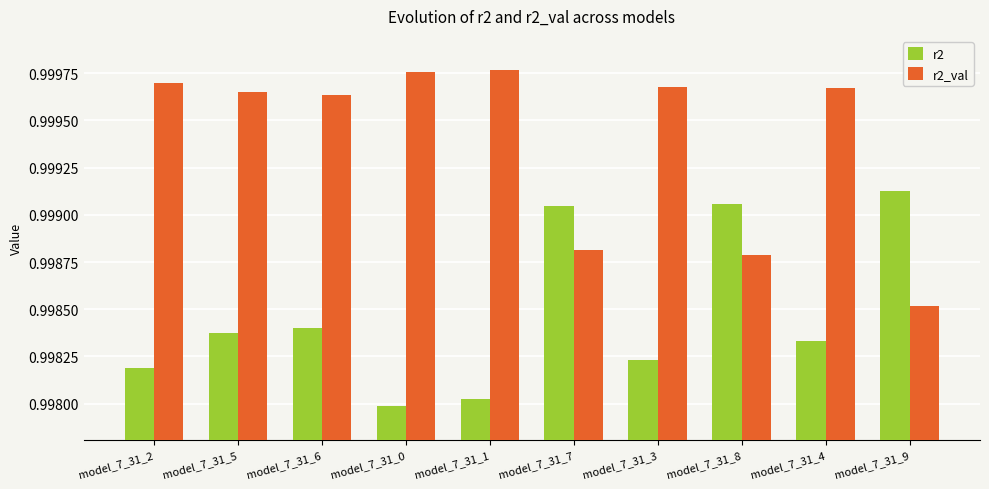

What is the sum of the r2_val values at model_7_31_3 and model_7_31_4?

2.0